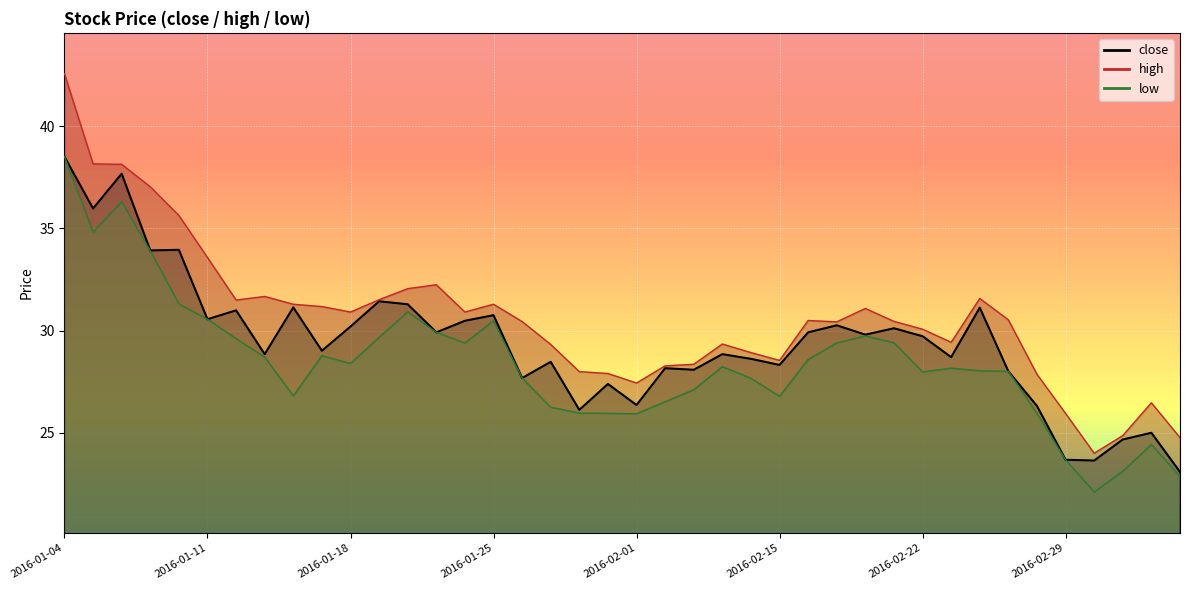

What is the lowest value of the high series?

24.0